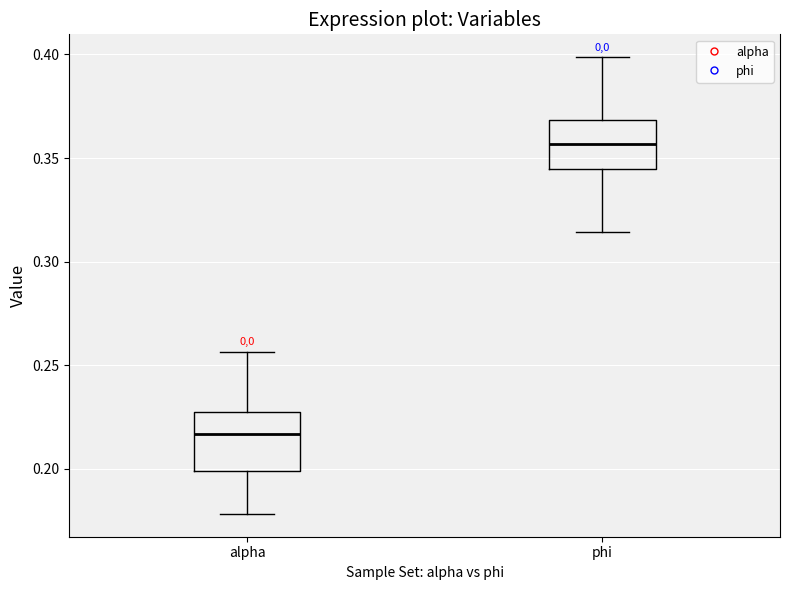

Reading left to right, transcribe this box plot: for each box, give where its median line is, the range the box spans, and where its two whiskers end, as read against the y-axis. The values are not printed on the chart, so give them approximately, as read against the axis.

alpha: median 0.215, box 0.200 to 0.225, whiskers 0.180 to 0.255
phi: median 0.355, box 0.345 to 0.370, whiskers 0.315 to 0.400